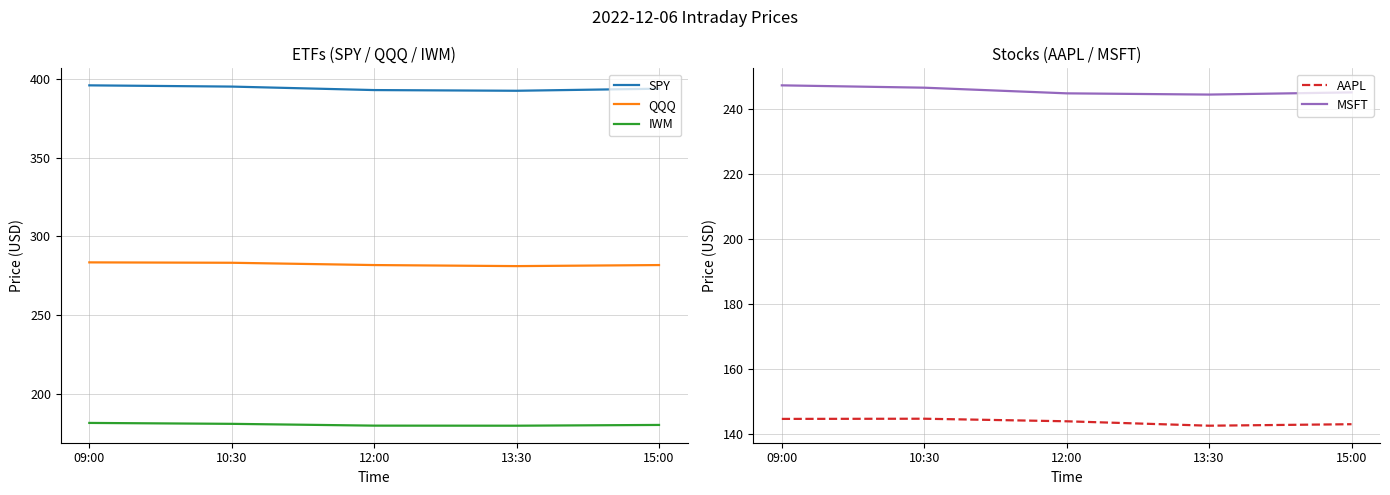

The IWM series shows 180.1 at 15:00. True or false?

True